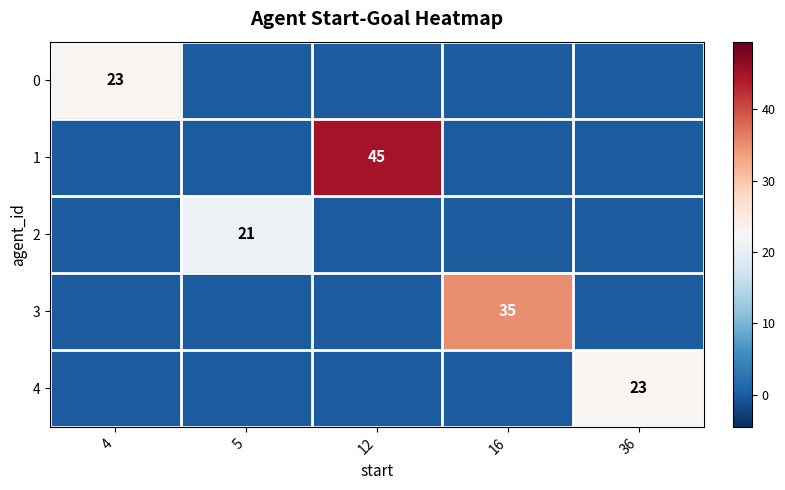

True or false: 2 has a value of 21 at 5.

True